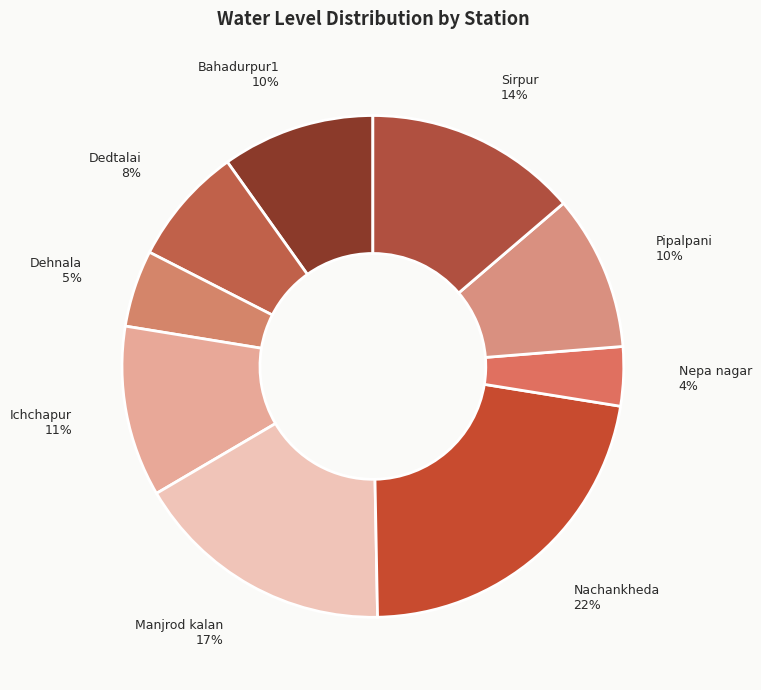

To the nearest percent, what is the difference between the Sirpur and Ichchapur slice percentages?

3%